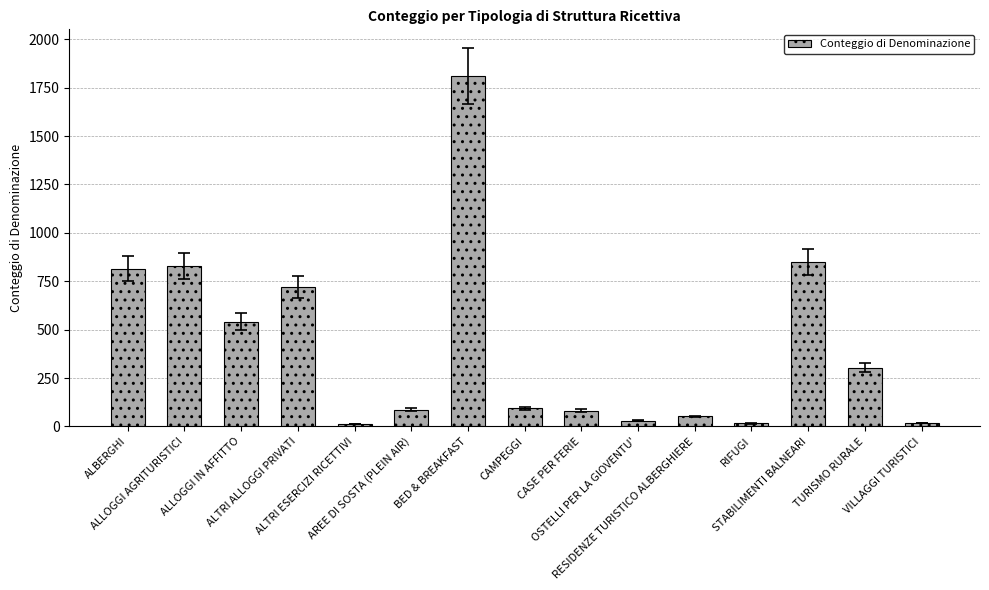

At which label is the value closest to 911?

STABILIMENTI BALNEARI